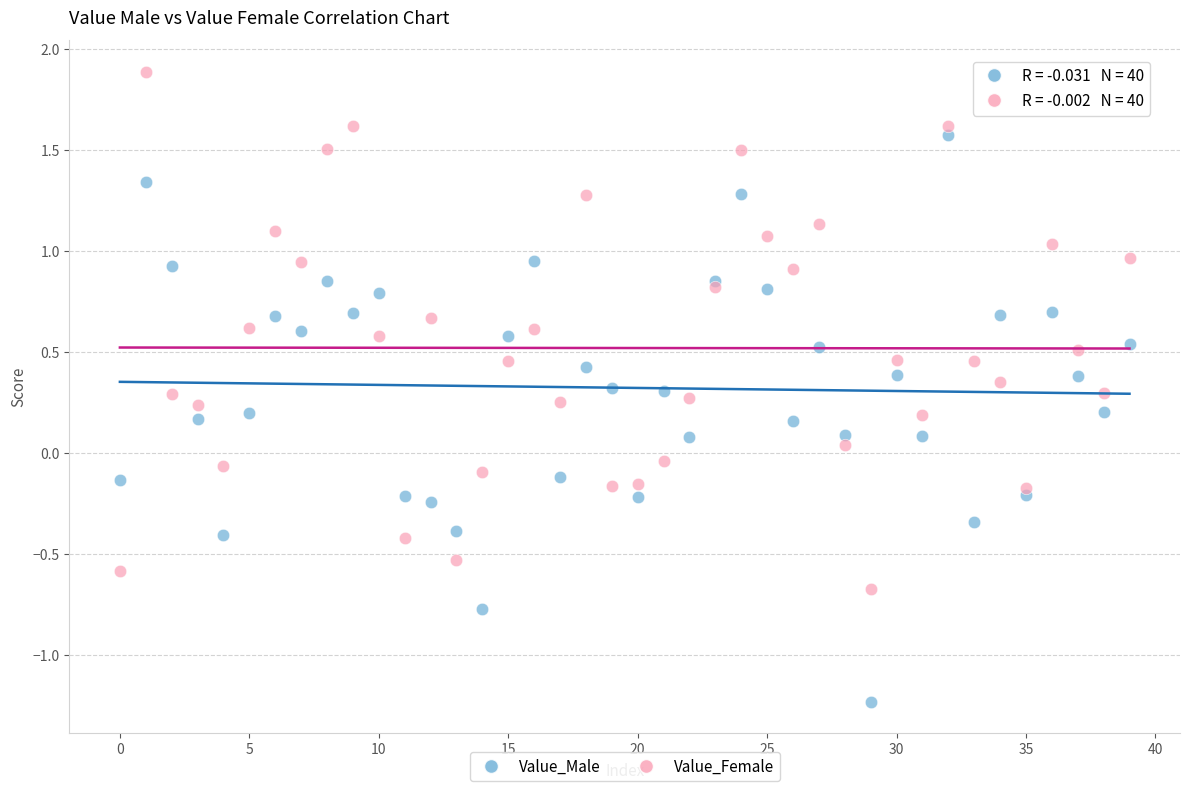

Which series contains the lowest Y value?

Value_Male